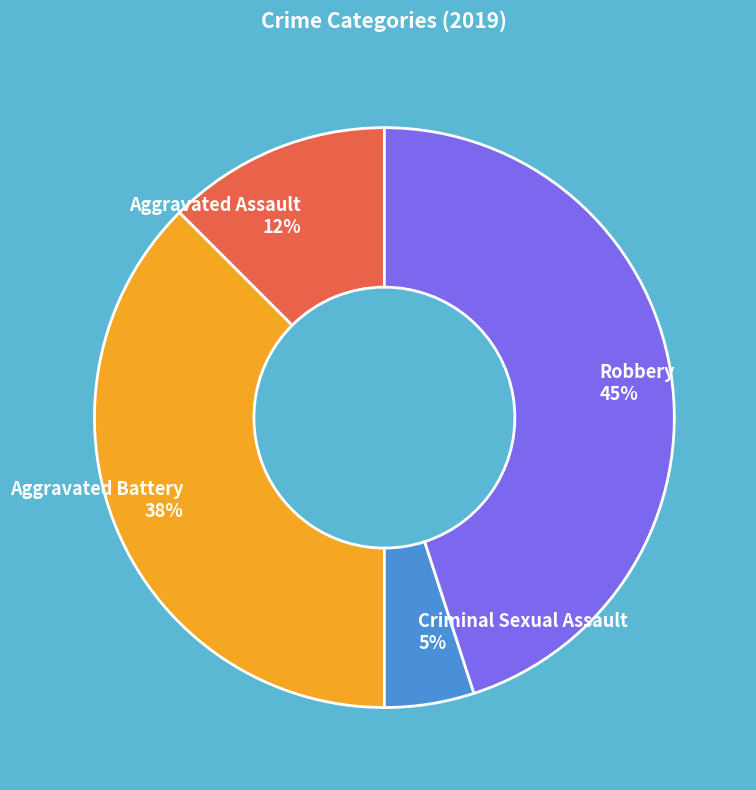

To the nearest percent, what percentage of the pie is Robbery?

45%